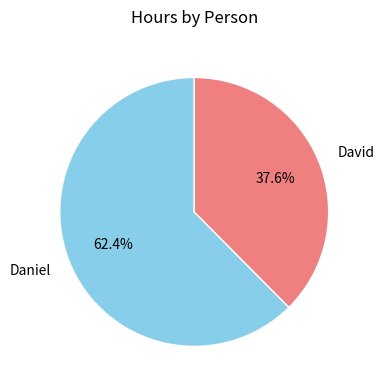

Is the sum of David and Daniel greater than half?

Yes